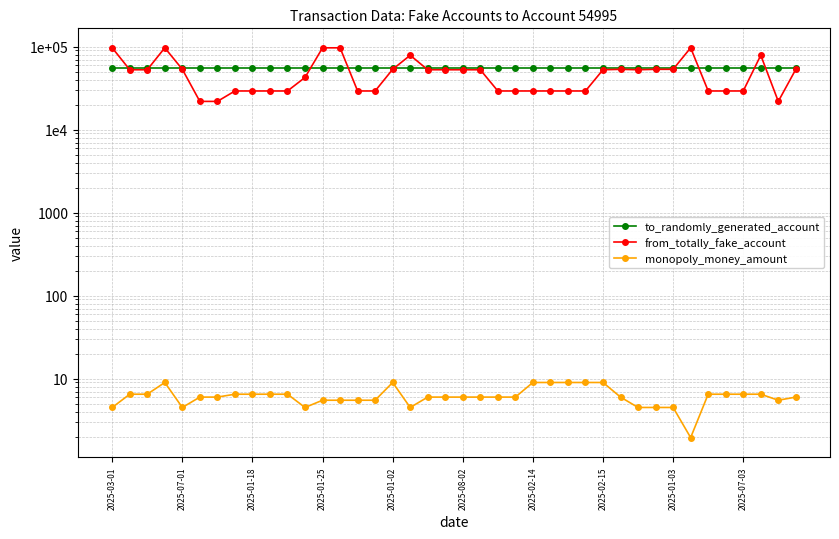

True or false: monopoly_money_amount and from_totally_fake_account intersect in this chart.

False